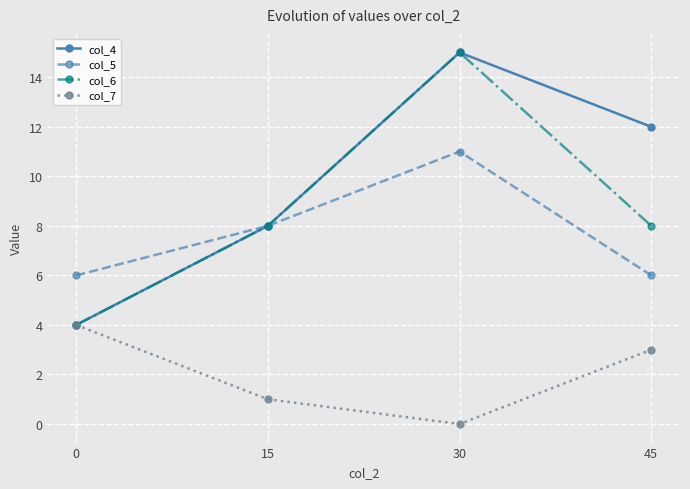

Which label corresponds to the smallest value in the chart?

30